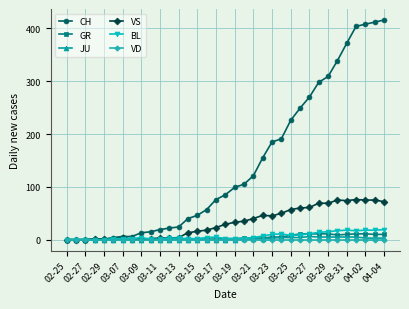

What is the greatest value displayed?

416